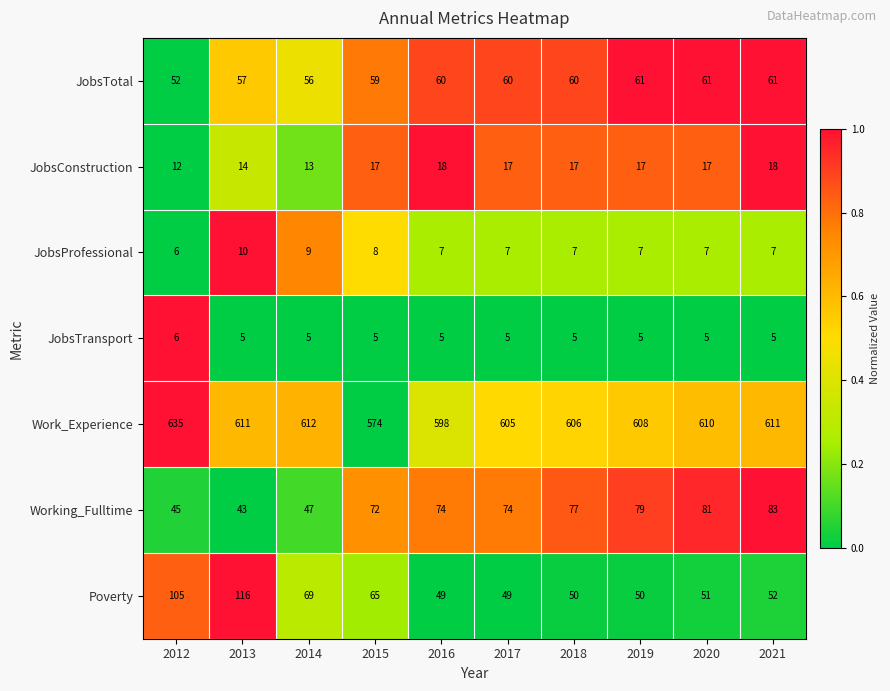

What is the difference between the highest and lowest values at 2015?

569